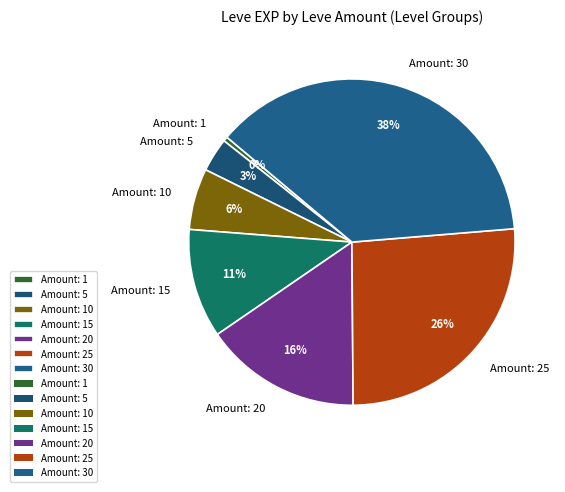

Which slice is the largest?

Amount: 30